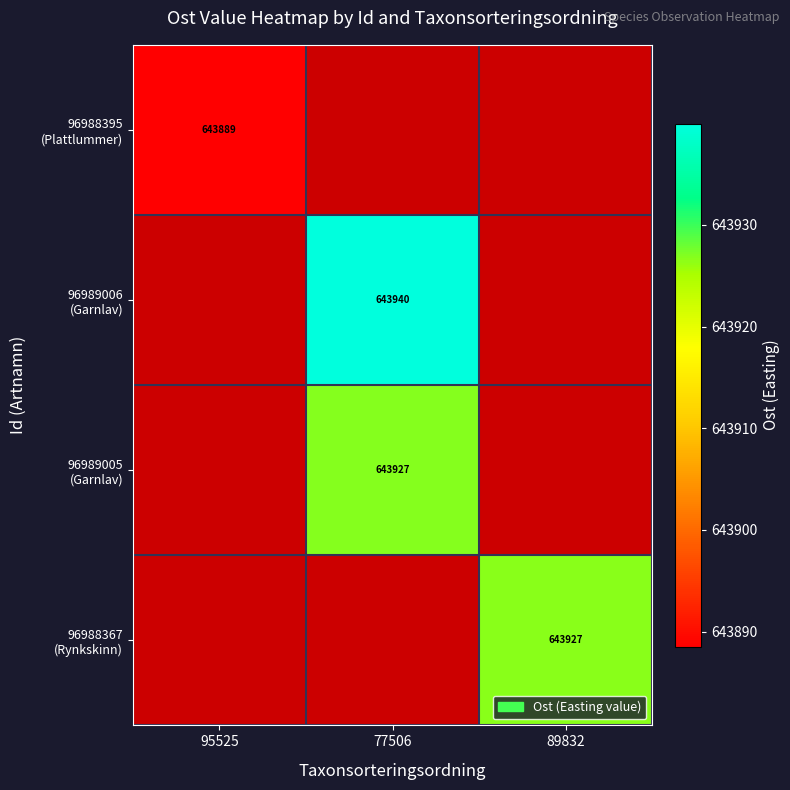

The 96988395 (Plattlummer) series shows 643888.5 at 95525. True or false?

True